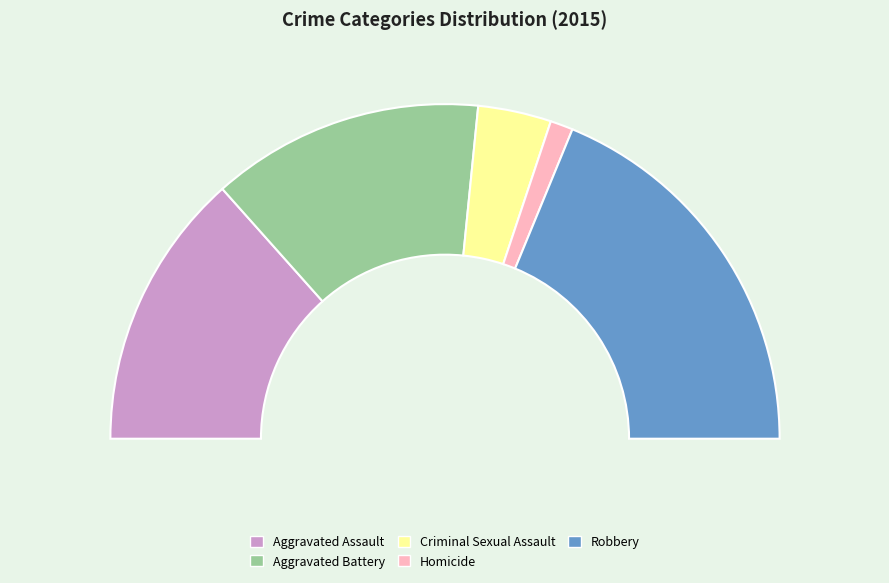

To the nearest percent, what is the combined percentage of Aggravated Battery and Robbery?

64%